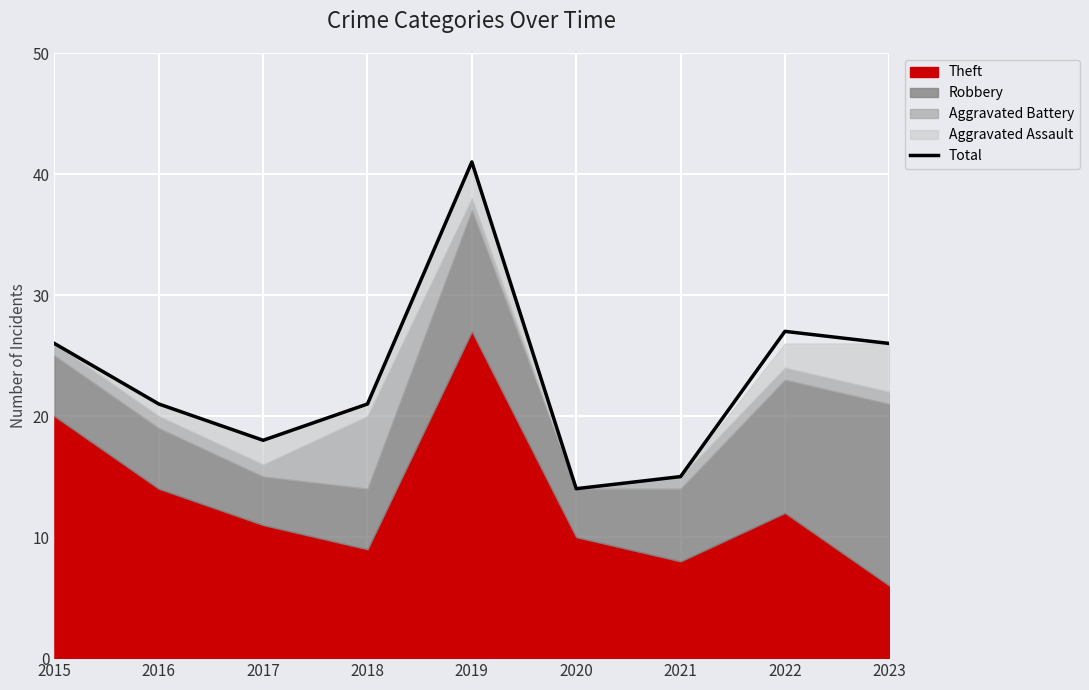

What is the change in value from 2018 to 2019?

+20